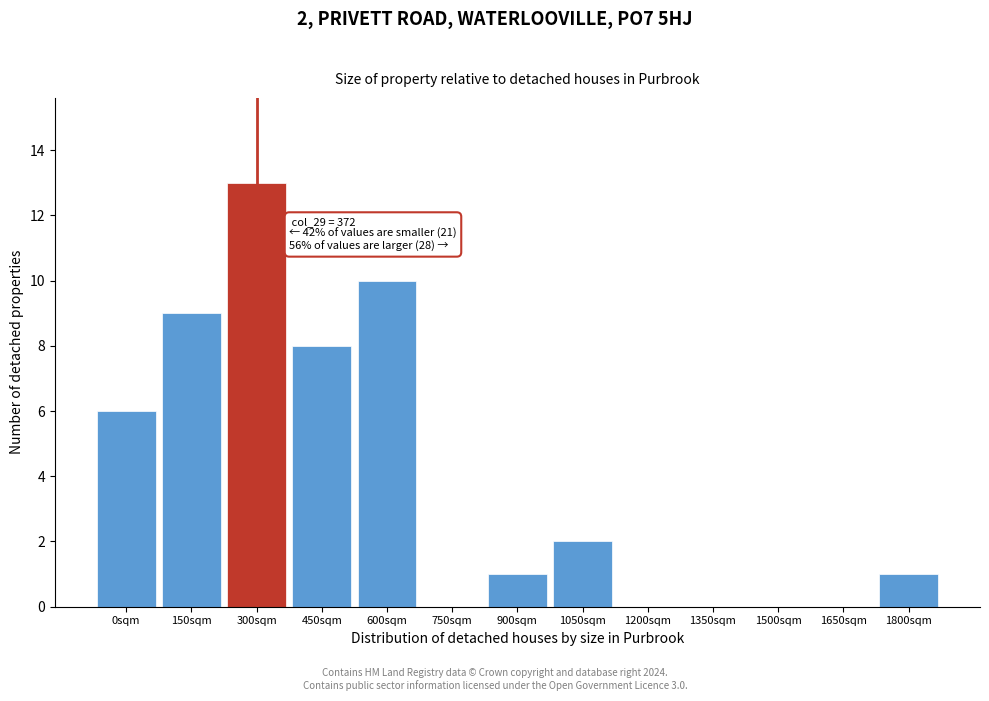

Reading left to right, what are all the values shown in this chart?

0sqm=6	150sqm=9	300sqm=13	450sqm=8	600sqm=10	750sqm=0	900sqm=1	1050sqm=2	1200sqm=0	1350sqm=0	1500sqm=0	1650sqm=0	1800sqm=1